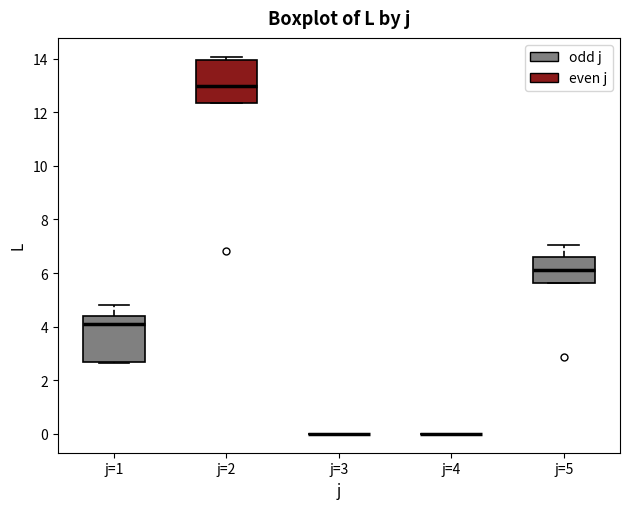

Reading left to right, transcribe this box plot: for each box, give where its median line is, the range the box spans, and where its two whiskers end, as read against the y-axis. The values are not printed on the chart, so give them approximately, as read against the axis.

j=1: median 4.0, box 2.6 to 4.4, whiskers 2.6 to 4.8
j=2: median 13.0, box 12.4 to 14.0, whiskers 12.4 to 14.0 (just above the box's upper edge)
j=3: box collapsed to a line at 0.0, whiskers 0.0 to 0.0
j=4: box collapsed to a line at 0.0, whiskers 0.0 to 0.0
j=5: median 6.2, box 5.6 to 6.6, whiskers 5.6 to 7.0